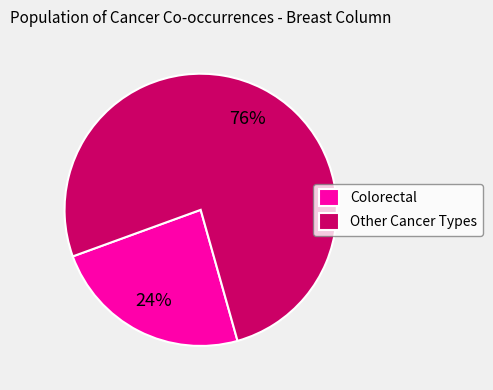

Does Other Cancer Types account for over 50% of the chart?

Yes